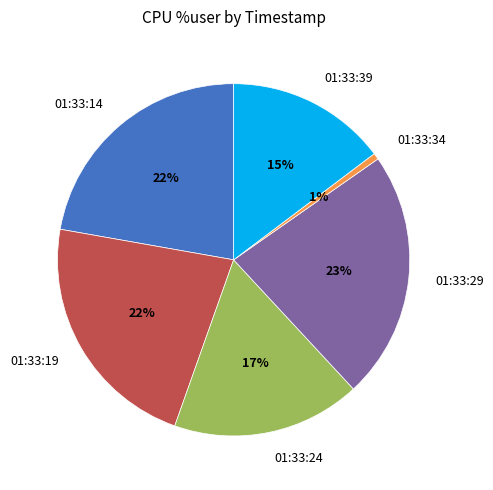

What is the smallest slice in the pie chart?

01:33:34